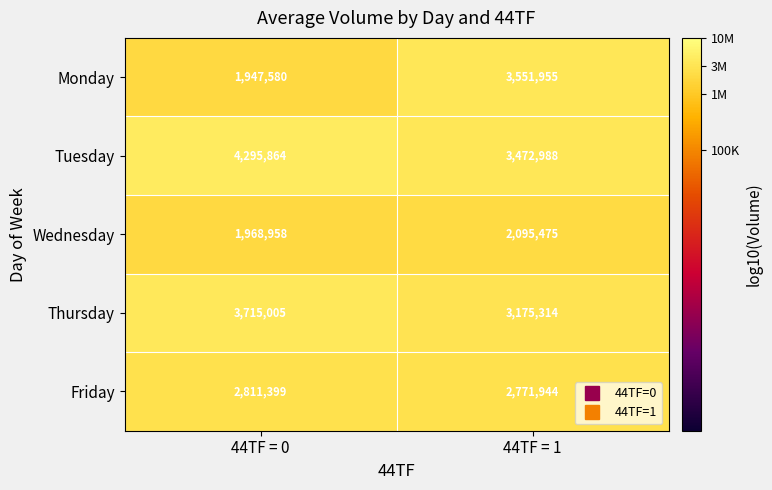

What is the smallest value displayed?

1947580